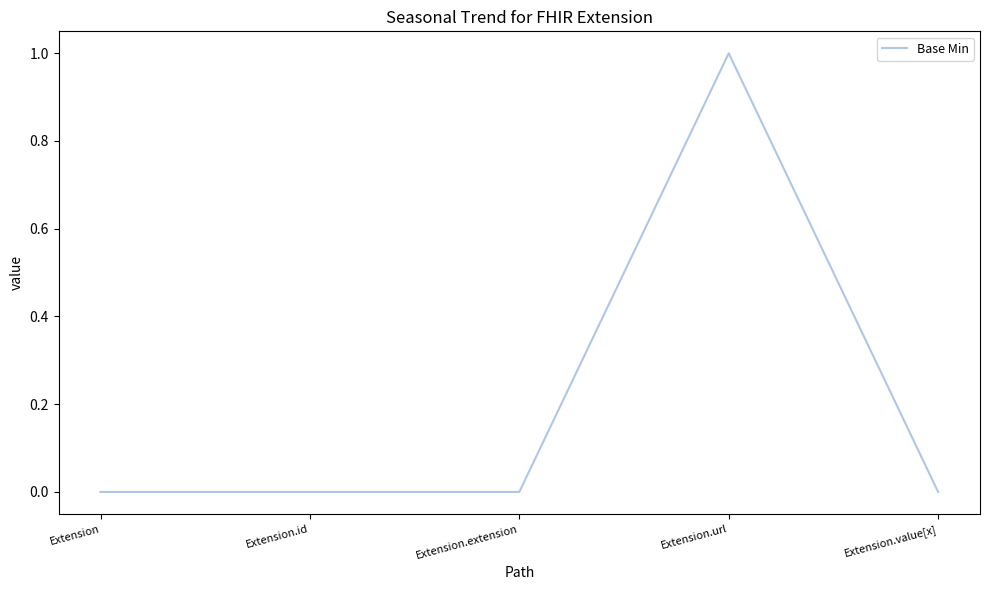

What is the approximate value at Extension.url?

1